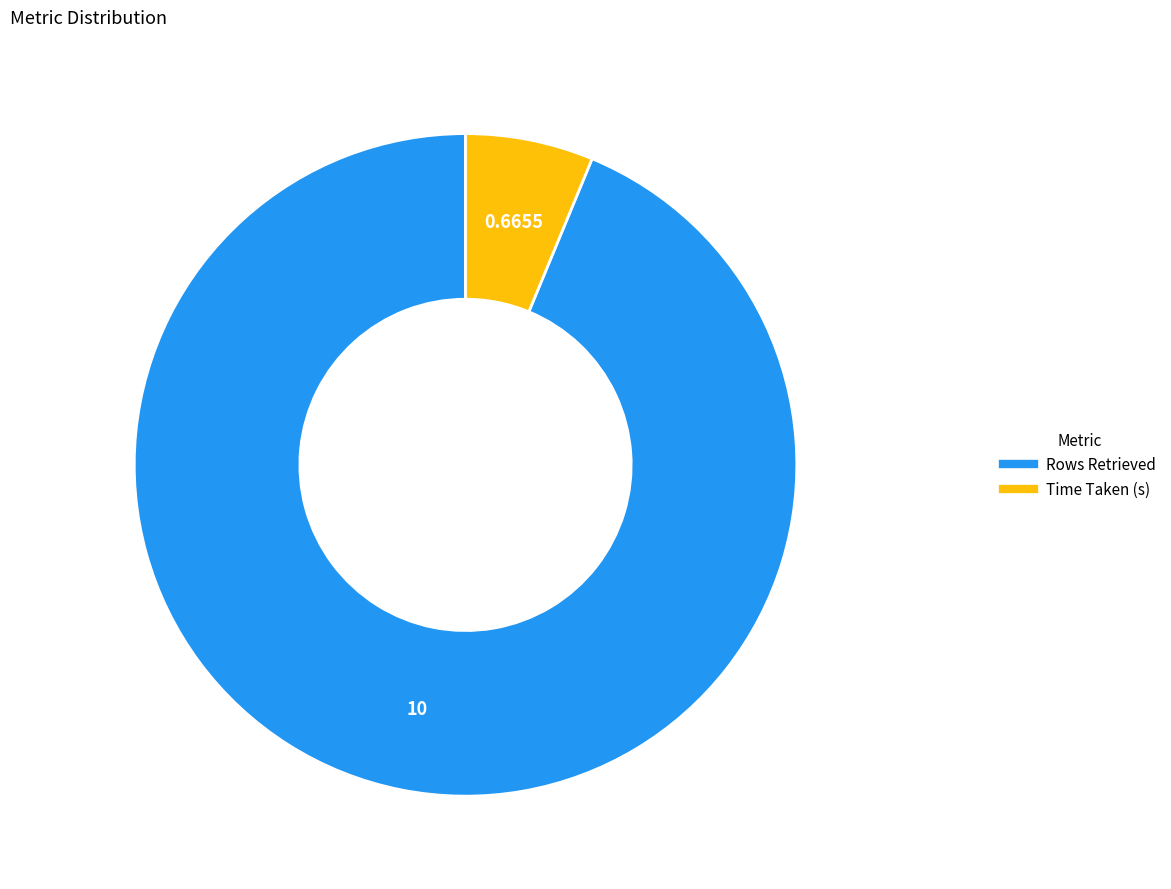

Rank the categories by value from highest to lowest.

Rows Retrieved, Time Taken (s)